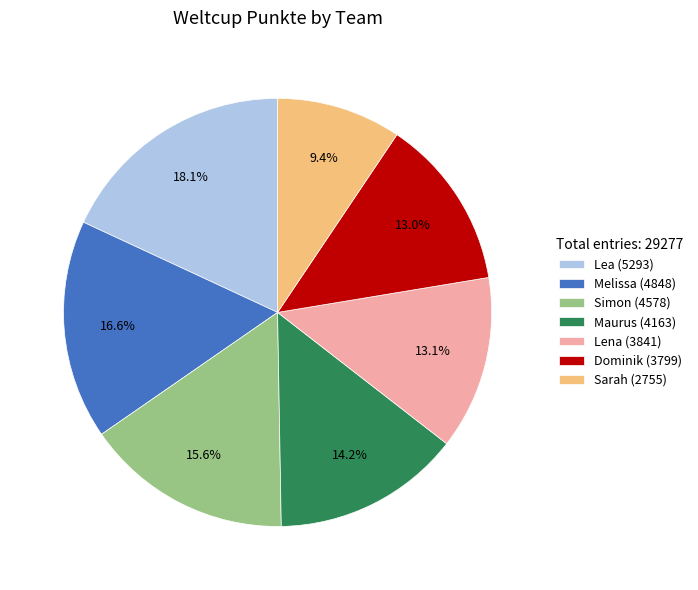

To the nearest percent, what portion does Lena represent?

13%